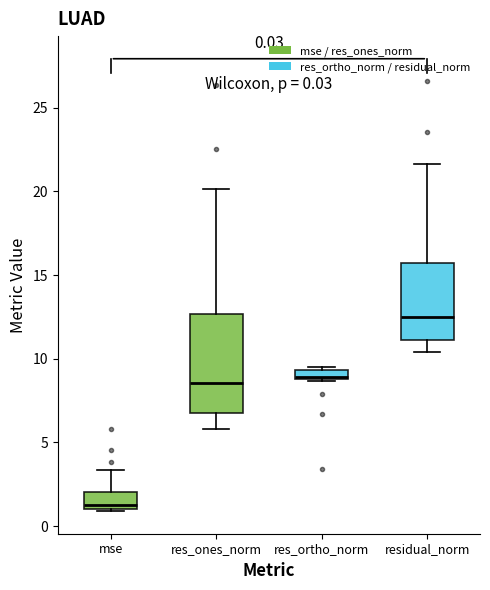

Comparing the boxes themselves (not the whiskers), which one is the tallest?

res_ones_norm